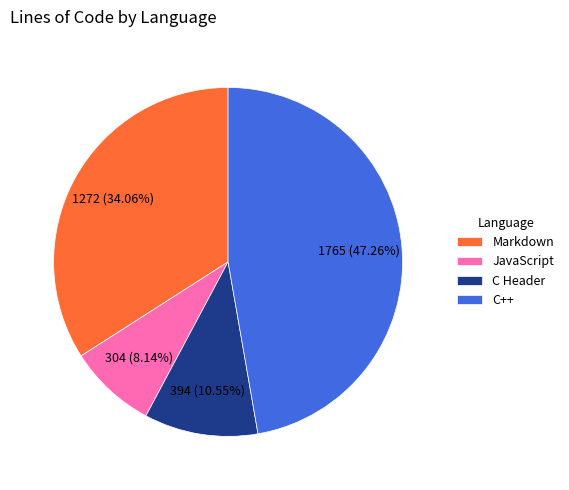

Which has a higher value, C Header or JavaScript?

C Header